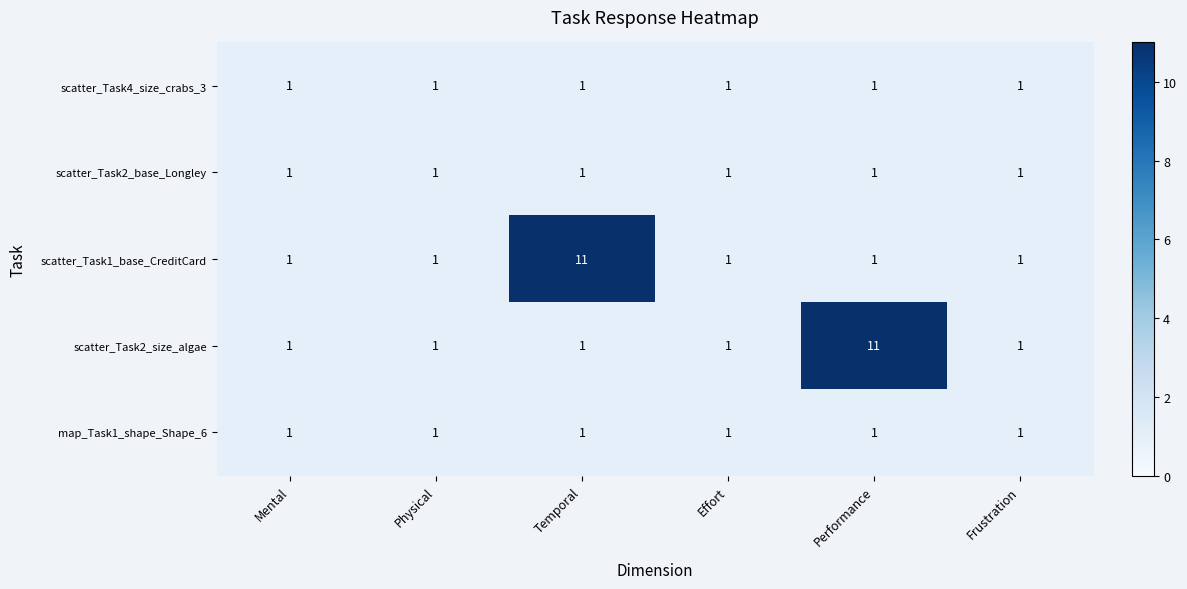

Is it true that scatter_Task4_size_crabs_3 equals 2 at Effort?

False